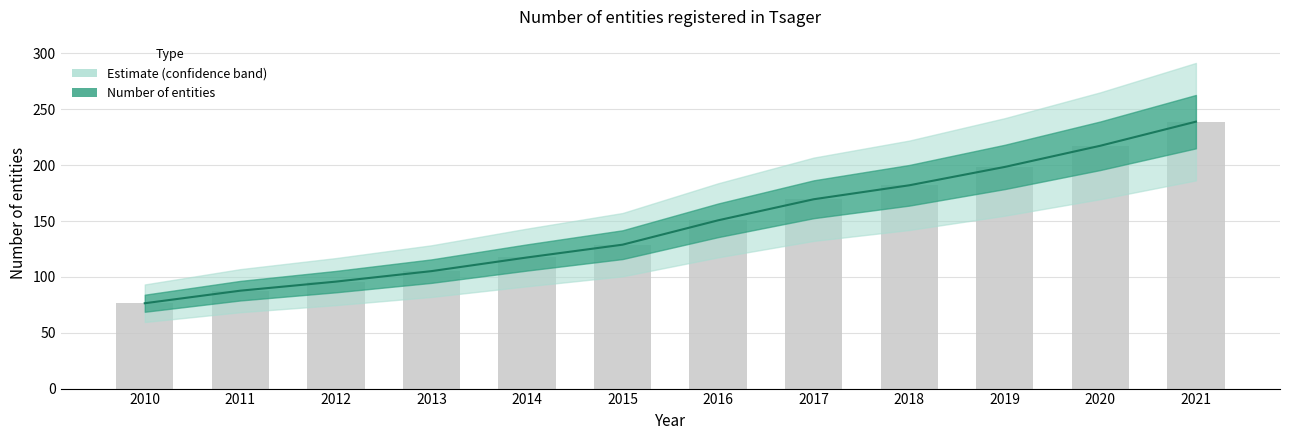

Reading right to left, what are all the values shown in this chart?

2021=239.0	2020=217.4	2019=198.4	2018=182.0	2017=169.5	2016=150.6	2015=128.8	2014=117.4	2013=105.1	2012=95.8	2011=87.6	2010=76.4